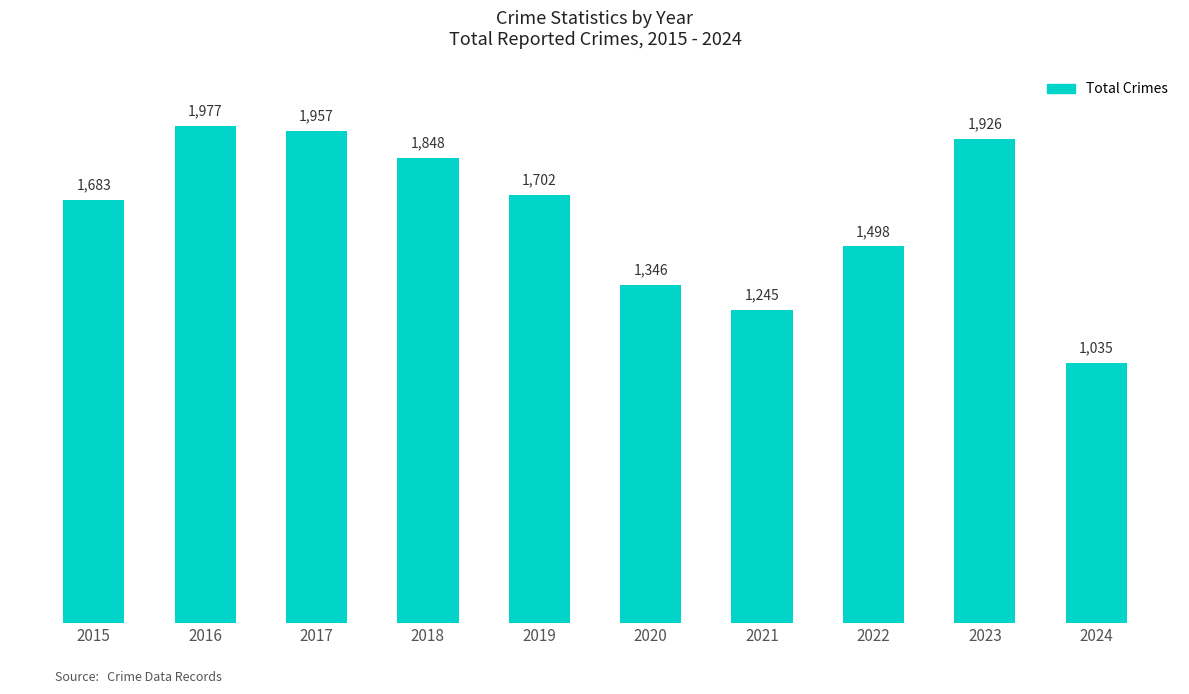

List the labels in order of value, largest first.

2016, 2017, 2023, 2018, 2019, 2015, 2022, 2020, 2021, 2024